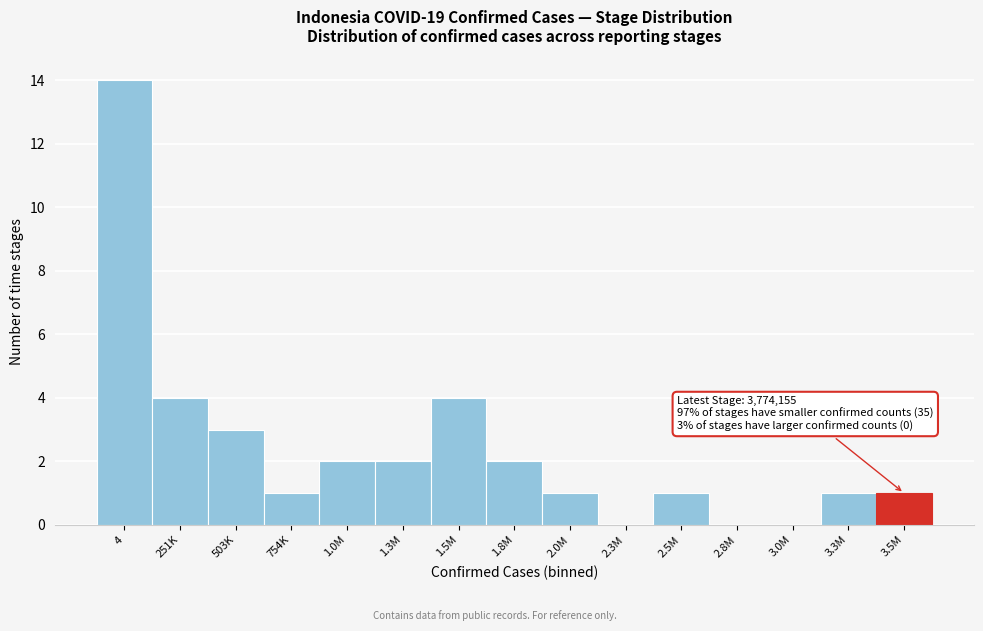

Reading left to right, what are all the values shown in this chart?

4=14	251K=4	503K=3	754K=1	1.0M=2	1.3M=2	1.5M=4	1.8M=2	2.0M=1	2.3M=0	2.5M=1	2.8M=0	3.0M=0	3.3M=1	3.5M=1